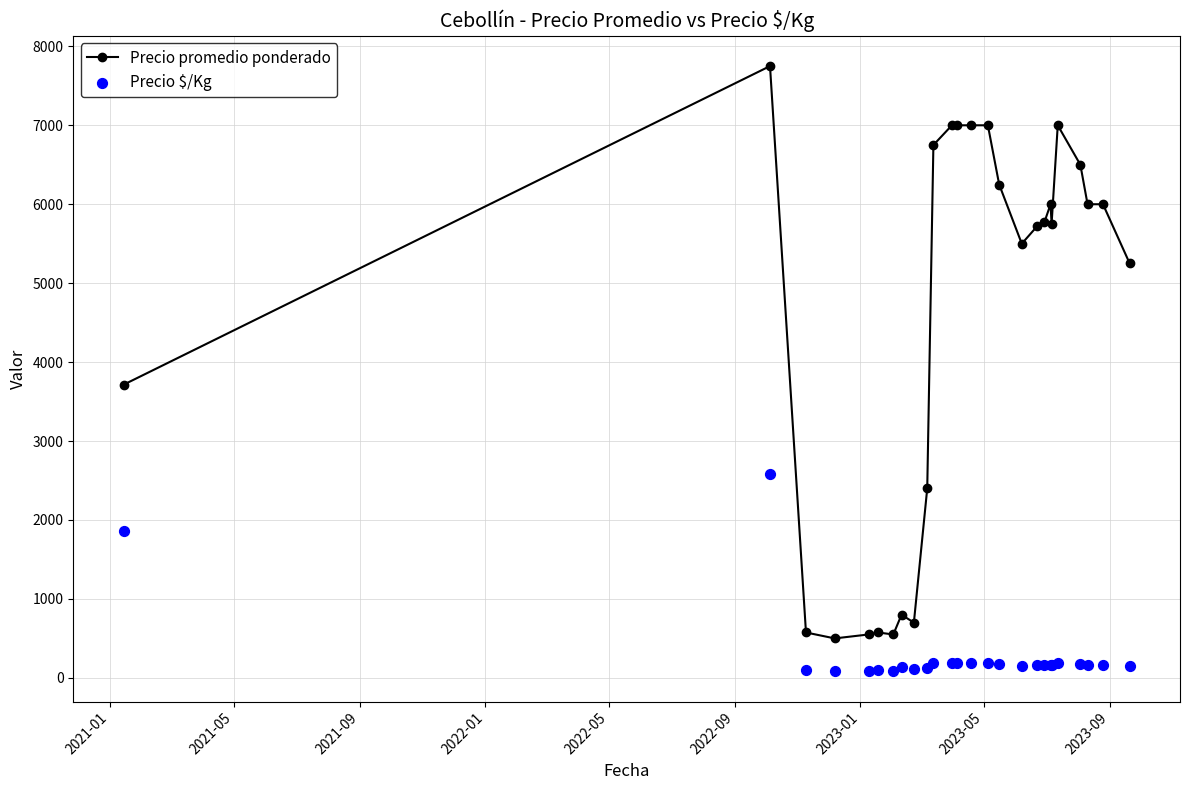

Which series has the largest Y range (max minus min)?

Precio promedio ponderado